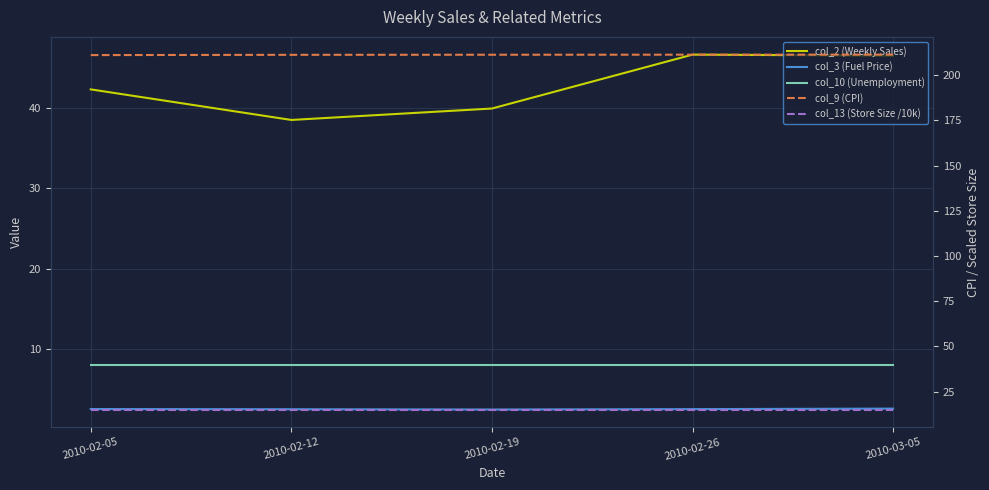

Does the chart display data point markers on the line(s)?

No